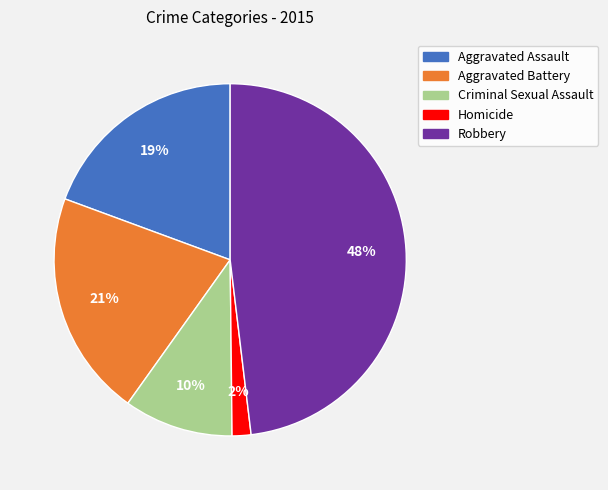

Which has a higher value, Aggravated Assault or Aggravated Battery?

Aggravated Battery